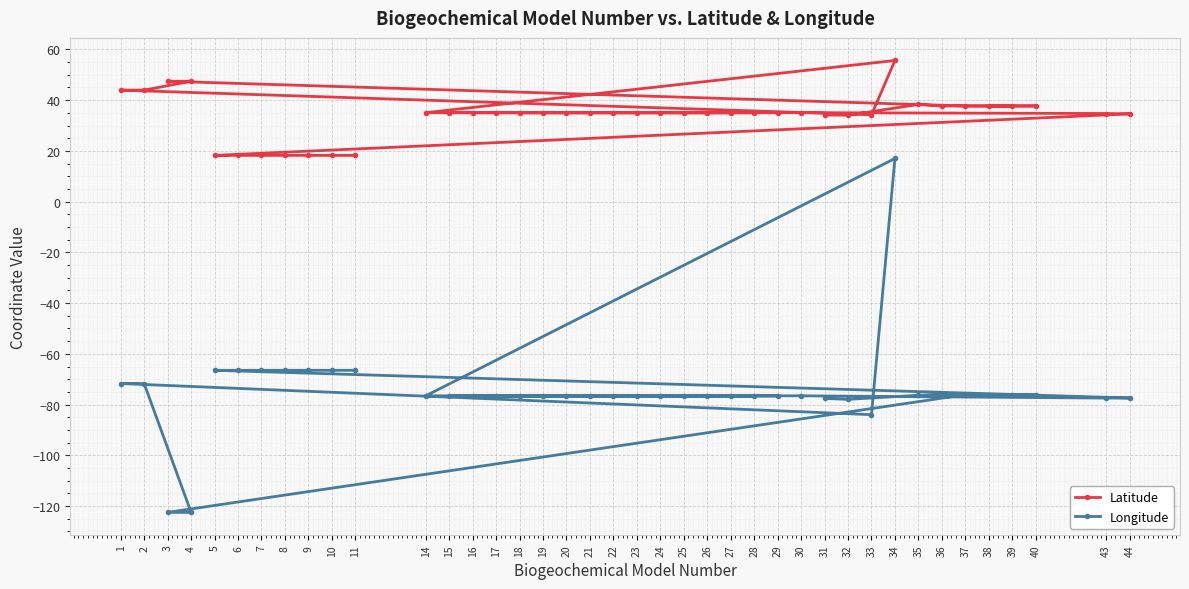

What is the value of the Longitude point at the 12th from the left?

-76.5